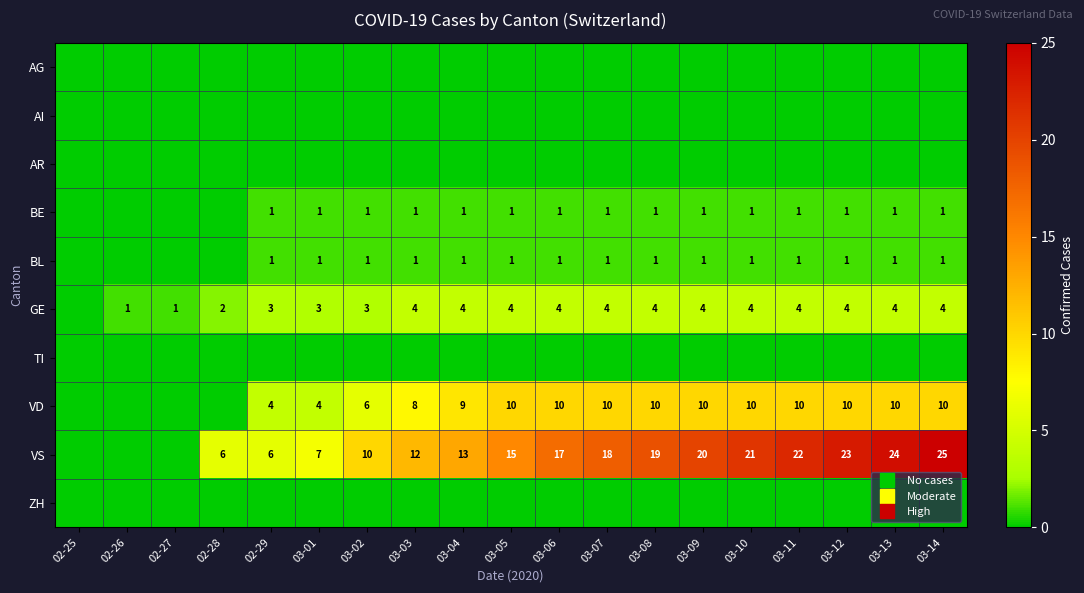

What is the difference between the highest and lowest values at 03-09?

20